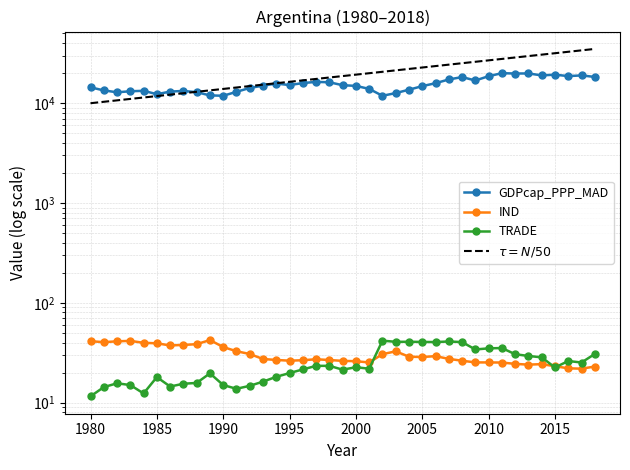

What is the total value across all series at 2015?

19361.6